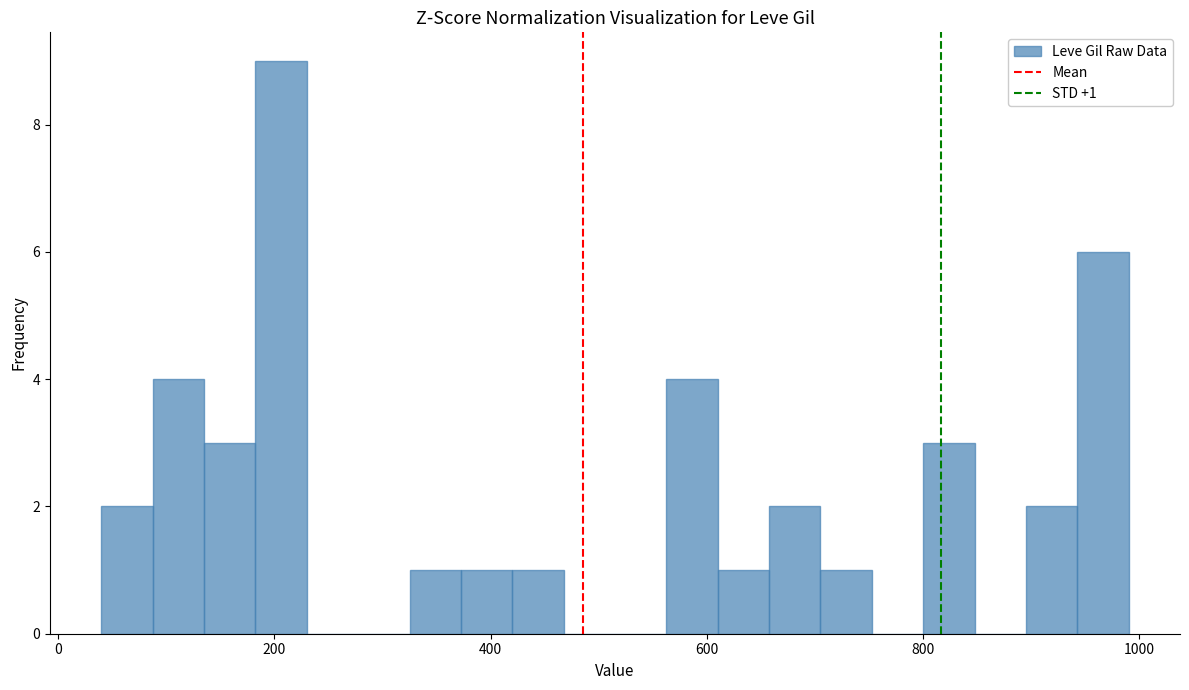

Read against the x-axis, roughly where is the centre of the tallest bar?

200